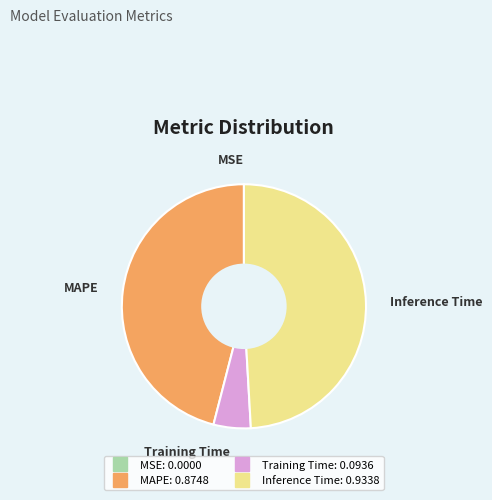

Is there any slice that represents more than half of the pie?

No